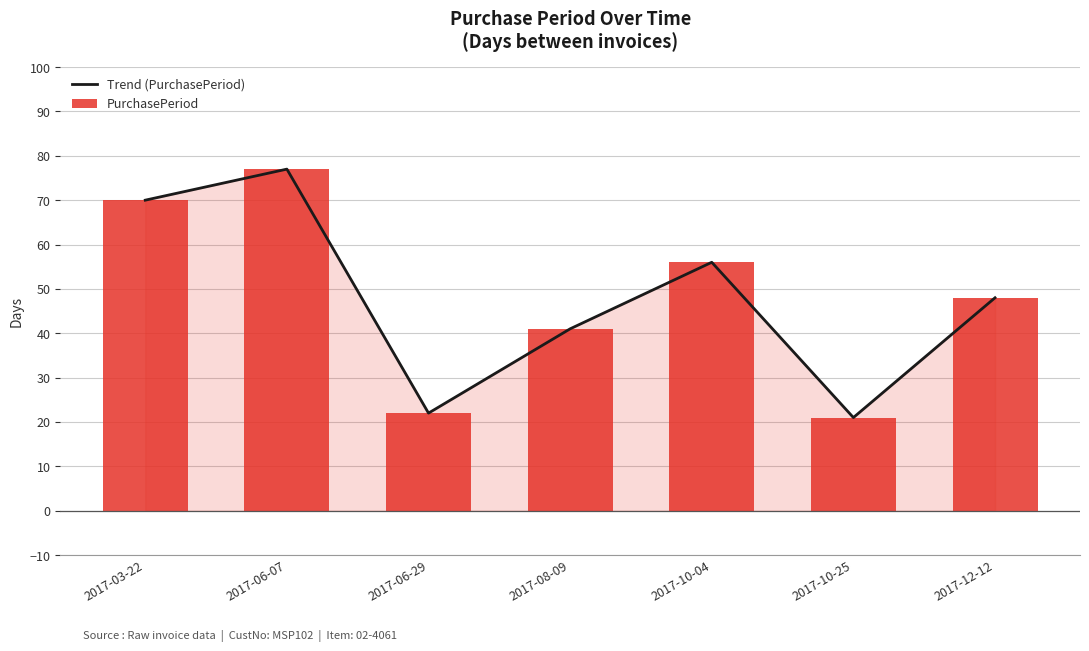

Which series has the largest range (max minus min)?

Trend (PurchasePeriod)